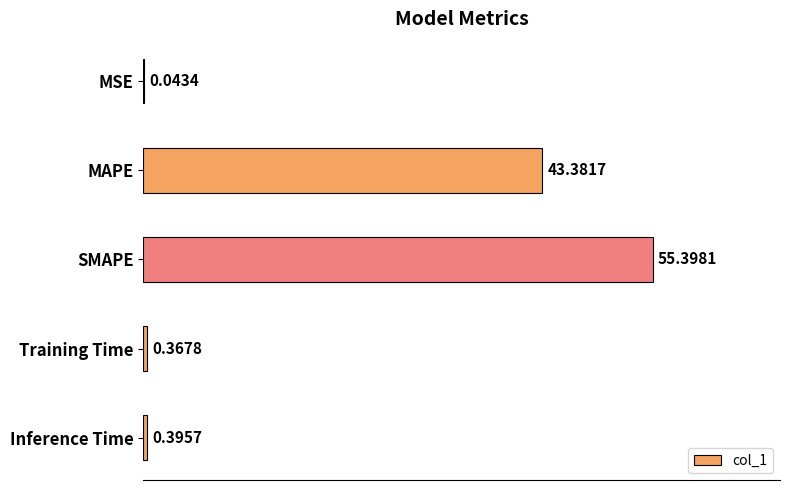

What is the sum of all values?

99.6